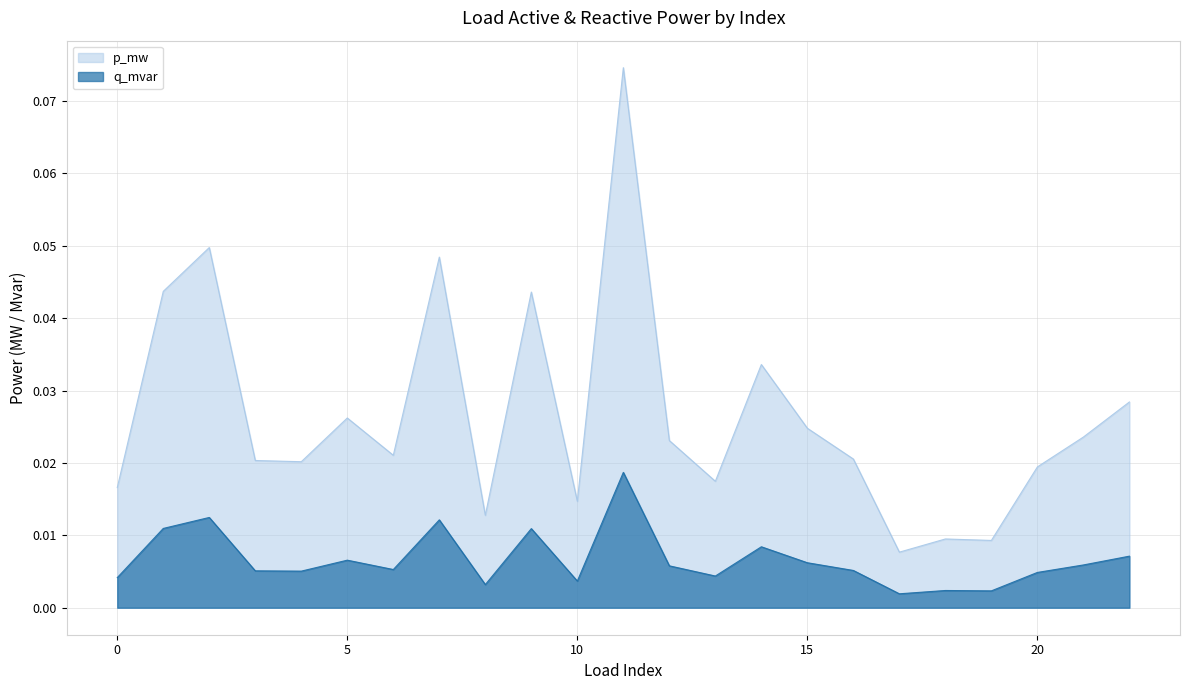

How many interior local peaks does the q_mvar series have?

7